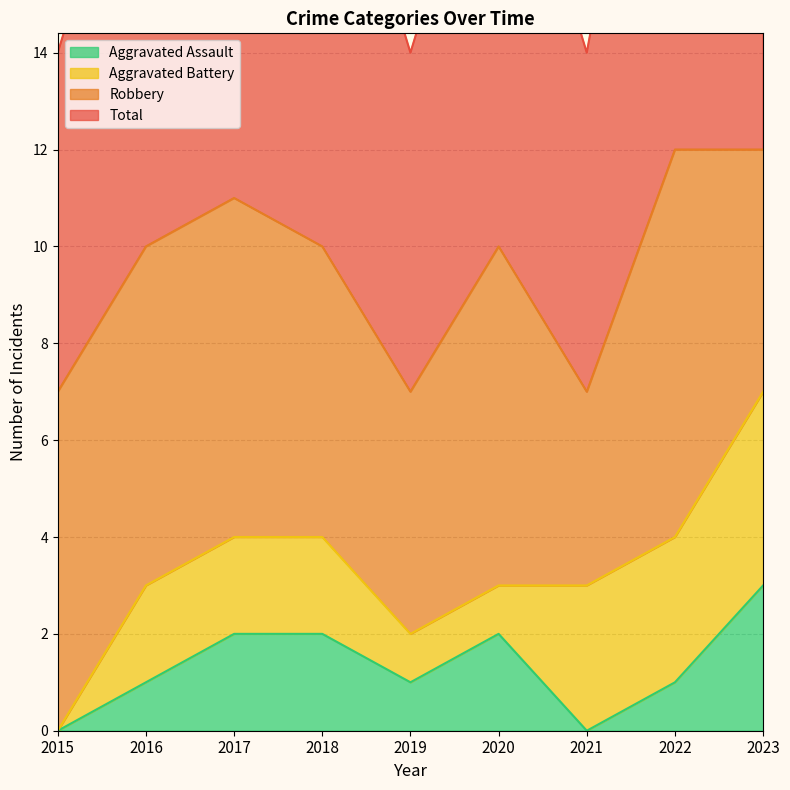

What is the average value of the Aggravated Assault series?

1